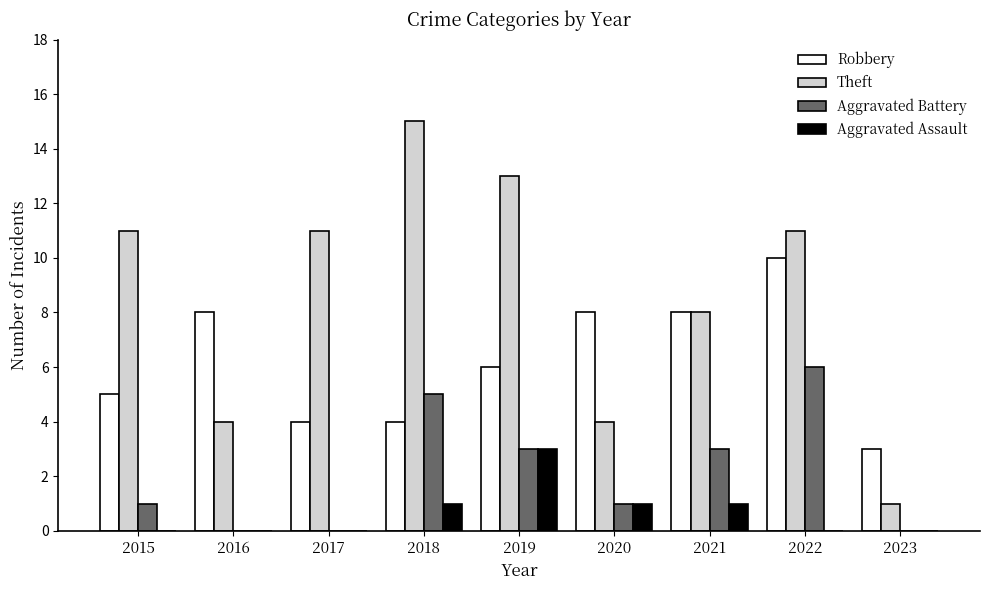

True or false: Robbery has a value of 1 at 2023.

False